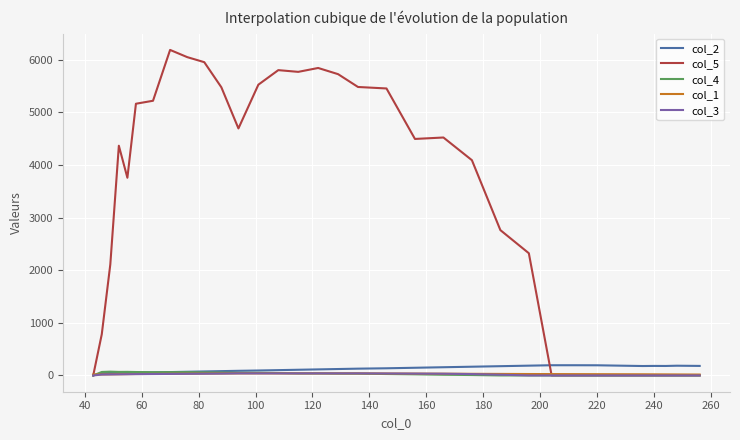

What is the maximum value shown in the chart?

6184.6